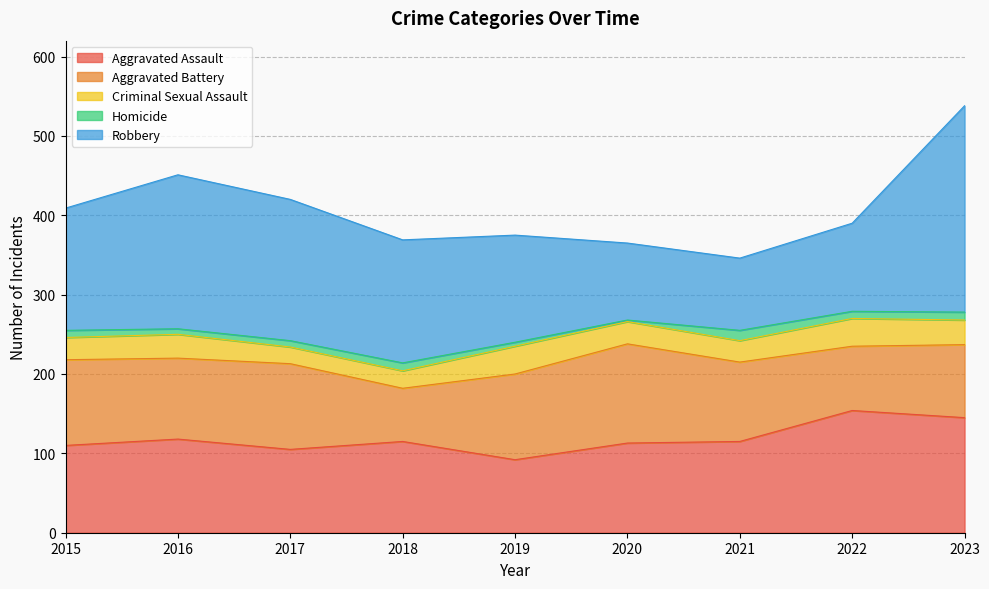

Is it true that Robbery equals 97 at 2020?

True